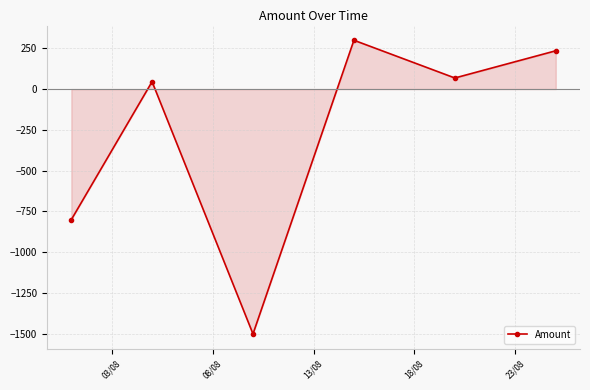

How many data points are less than 67?

3